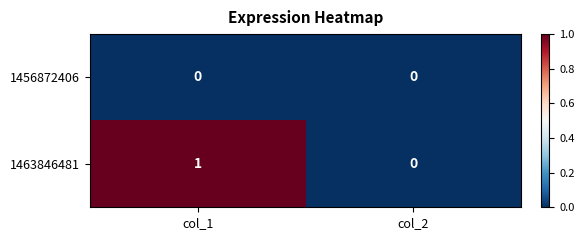

The 1456872406 series shows 0 at col_2. True or false?

True